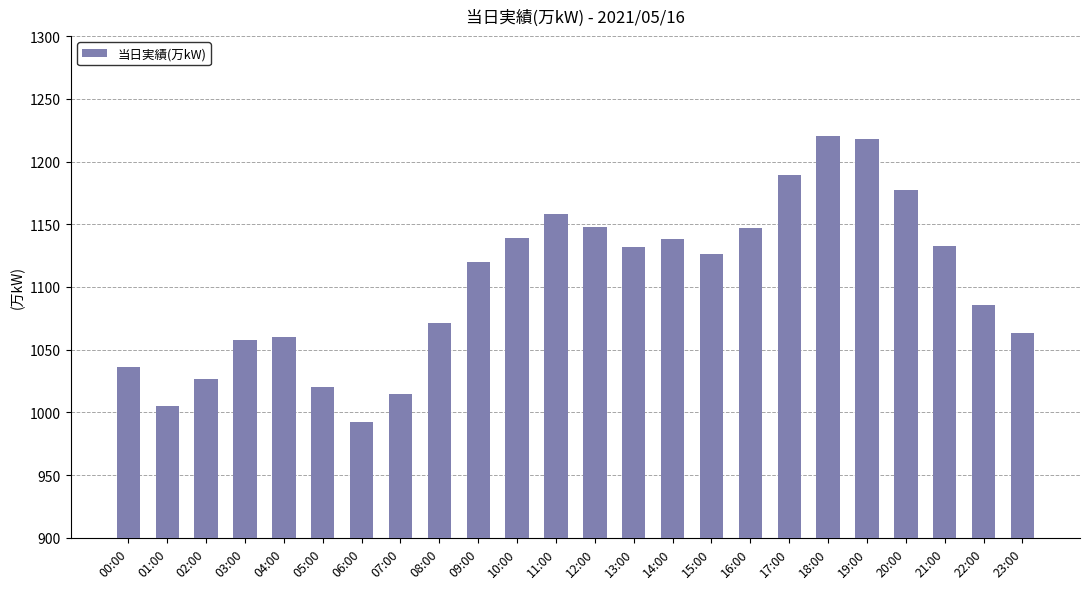

What position from the left is 13:00?

14